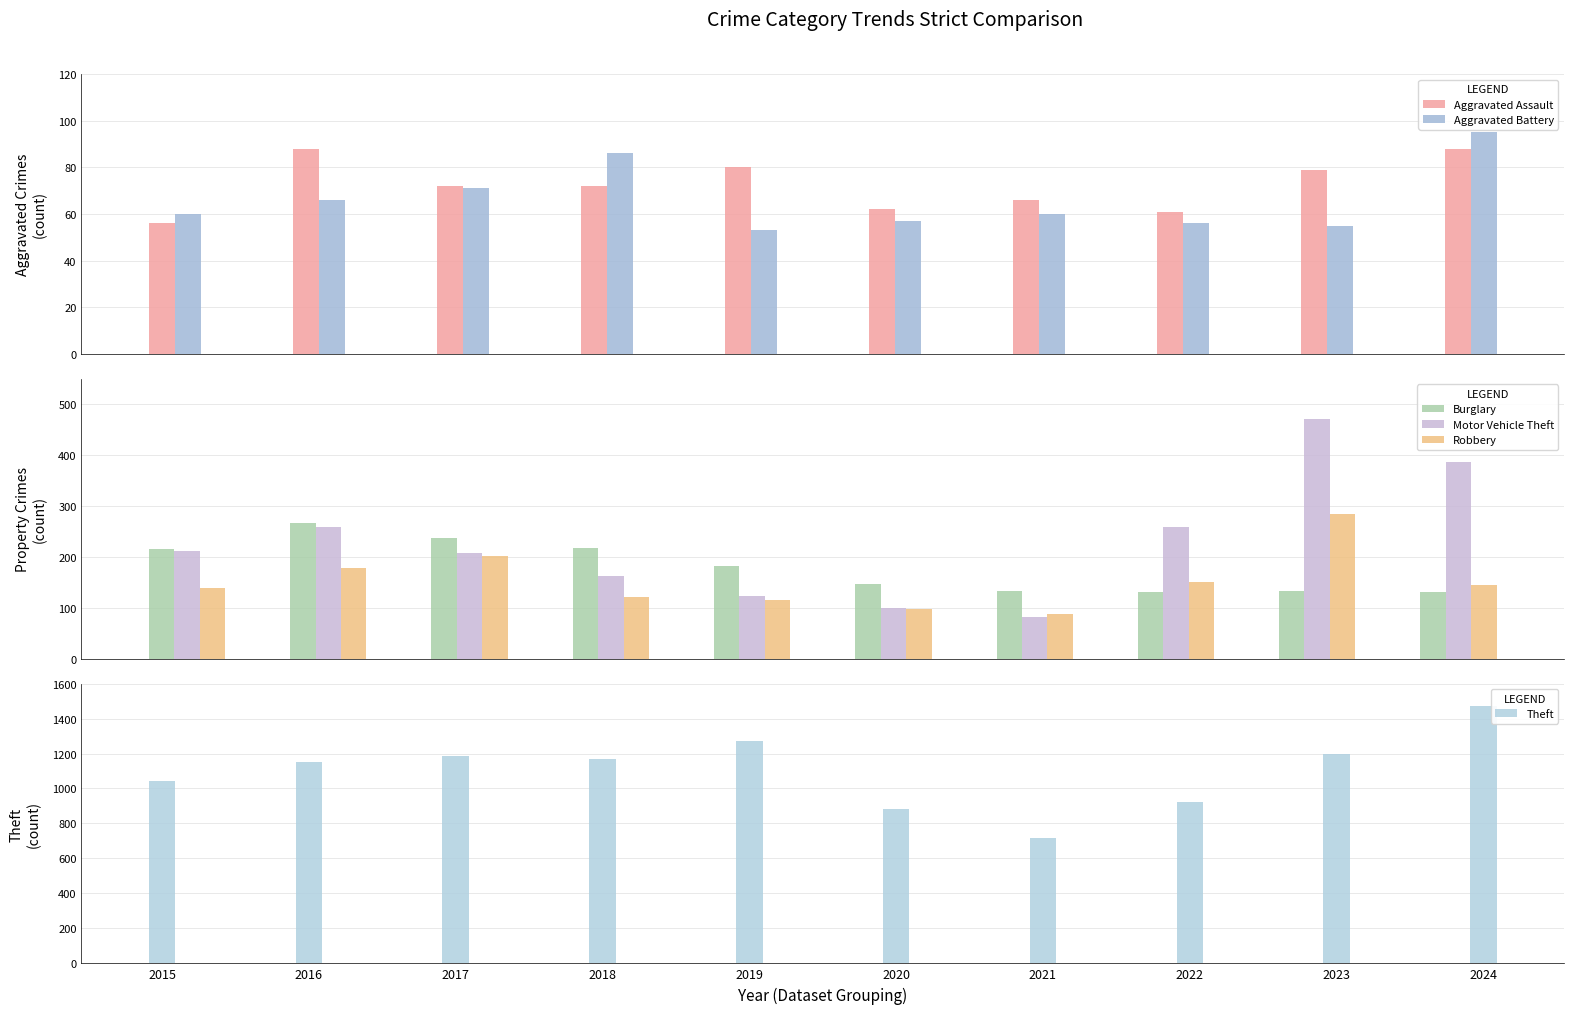

Reading left to right, list all the values displayed in this chart.

Aggravated Assault: 2015=56	2016=88	2017=72	2018=72	2019=80	2020=62	2021=66	2022=61	2023=79	2024=88
Aggravated Battery: 2015=60	2016=66	2017=71	2018=86	2019=53	2020=57	2021=60	2022=56	2023=55	2024=95
Burglary: 2015=216	2016=266	2017=237	2018=218	2019=182	2020=146	2021=133	2022=130	2023=133	2024=130
Motor Vehicle Theft: 2015=212	2016=259	2017=208	2018=163	2019=123	2020=99	2021=82	2022=259	2023=470	2024=386
Robbery: 2015=139	2016=178	2017=202	2018=121	2019=116	2020=97	2021=88	2022=151	2023=284	2024=144
Theft: 2015=1041	2016=1151	2017=1188	2018=1170	2019=1272	2020=884	2021=716	2022=920	2023=1198	2024=1474